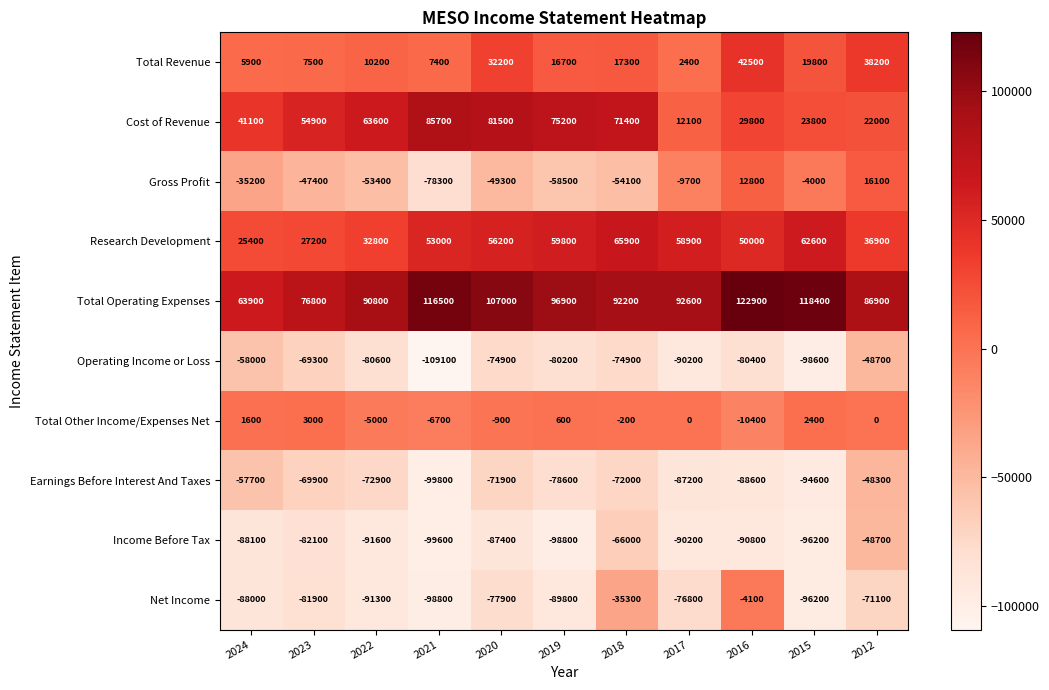

What is the minimum value shown in the chart?

-109100